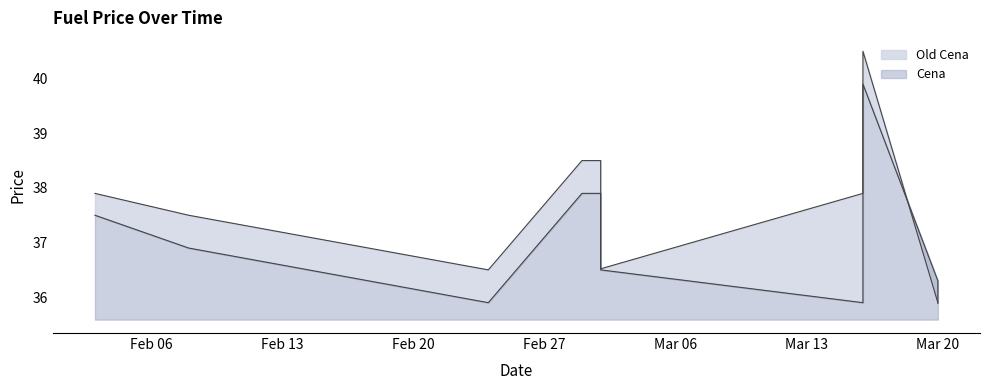

Which series has the widest spread of values?

Old Cena